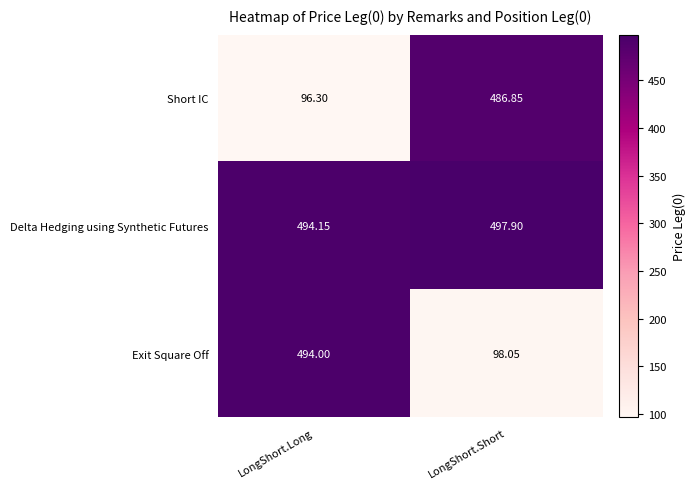

Is the value of Delta Hedging using Synthetic Futures at LongShort.Short greater than the value of Short IC at LongShort.Short?

Yes